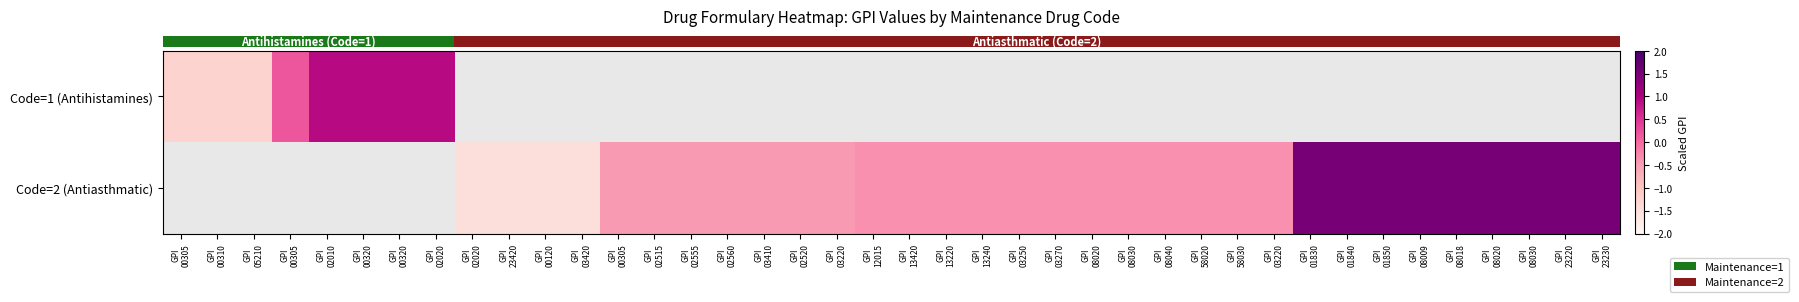

Which category has the highest value across all series?

GPI
23230